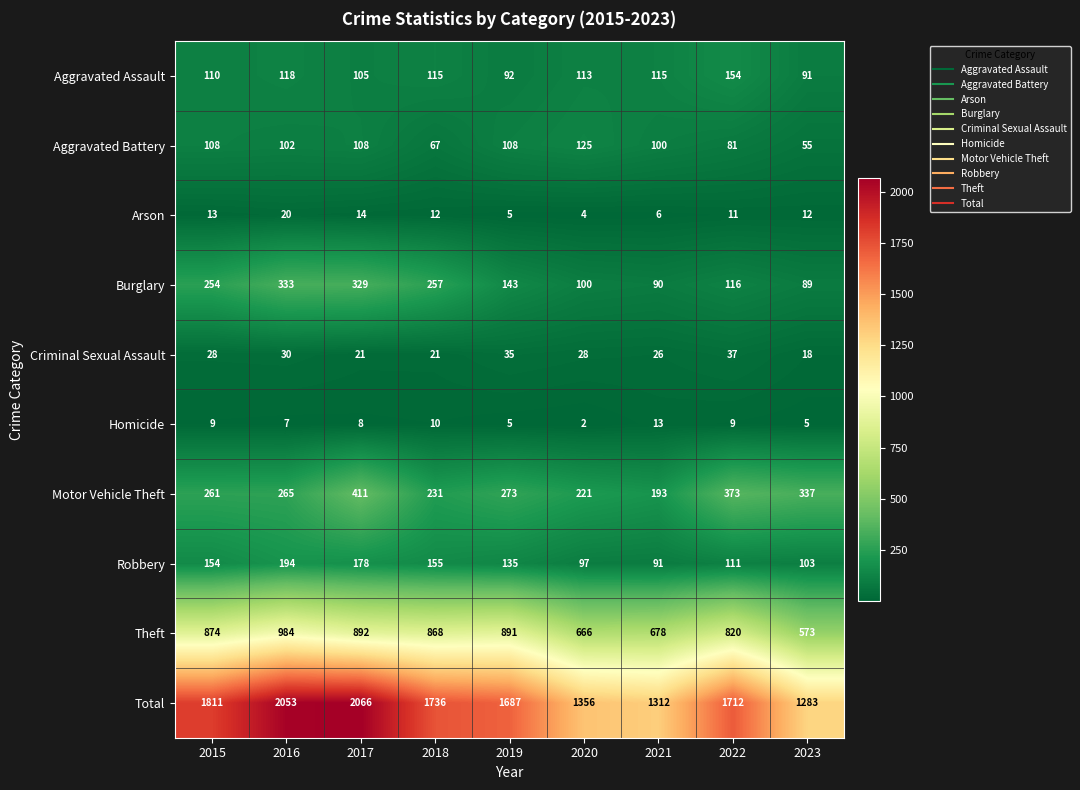

Is it true that Aggravated Battery equals 108 at 2017?

True